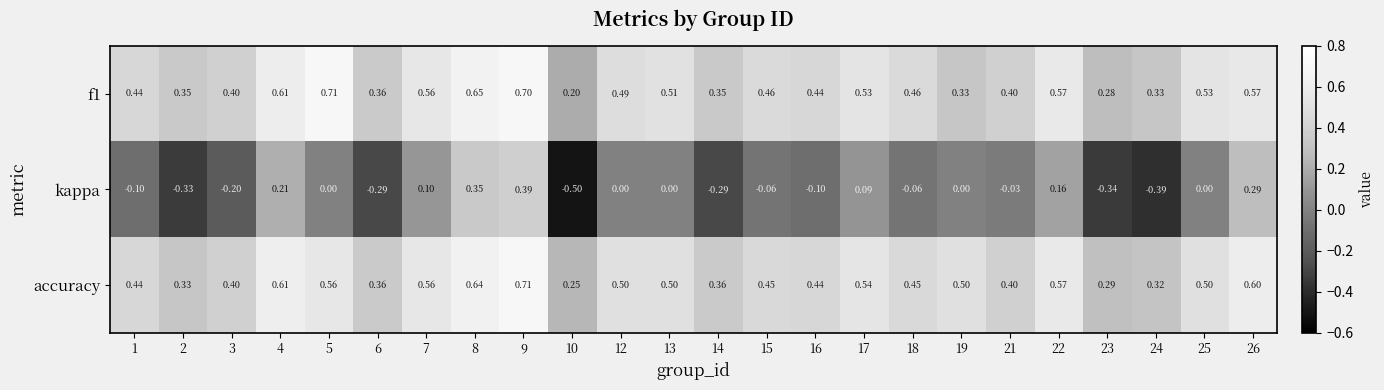

Which series changed the most between 5 and 9?

kappa